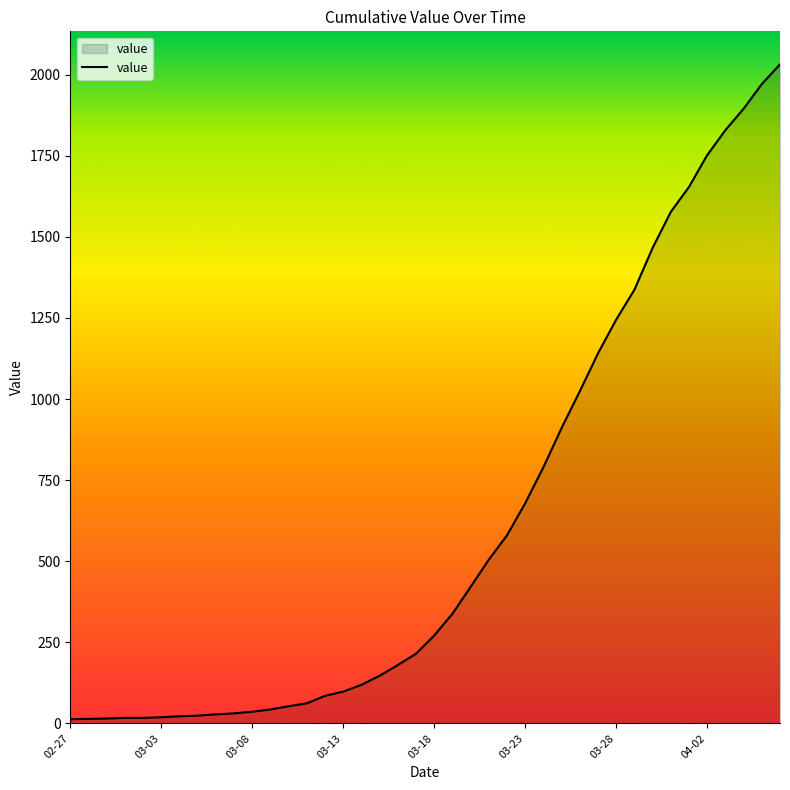

What is the difference between the maximum and minimum values?

2019